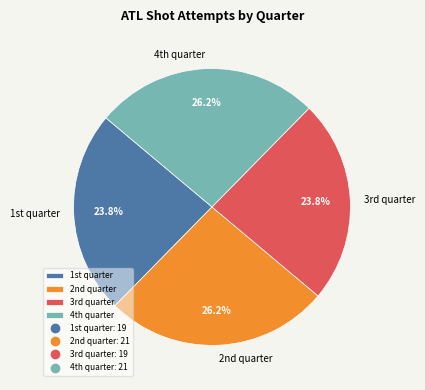

Is there a majority slice in this chart?

No